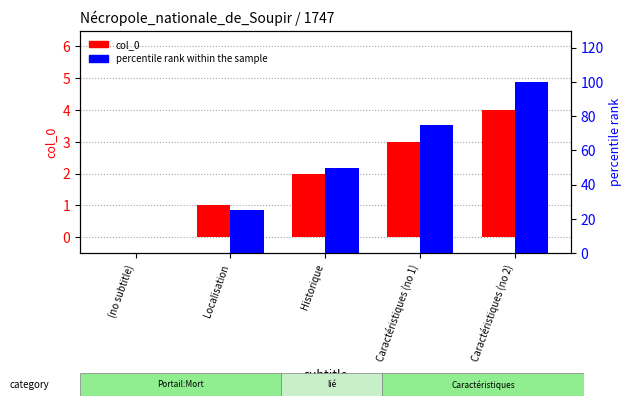

What is the sum of the percentile rank within the sample values at Caractéristiques (no 2) and Historique?

150